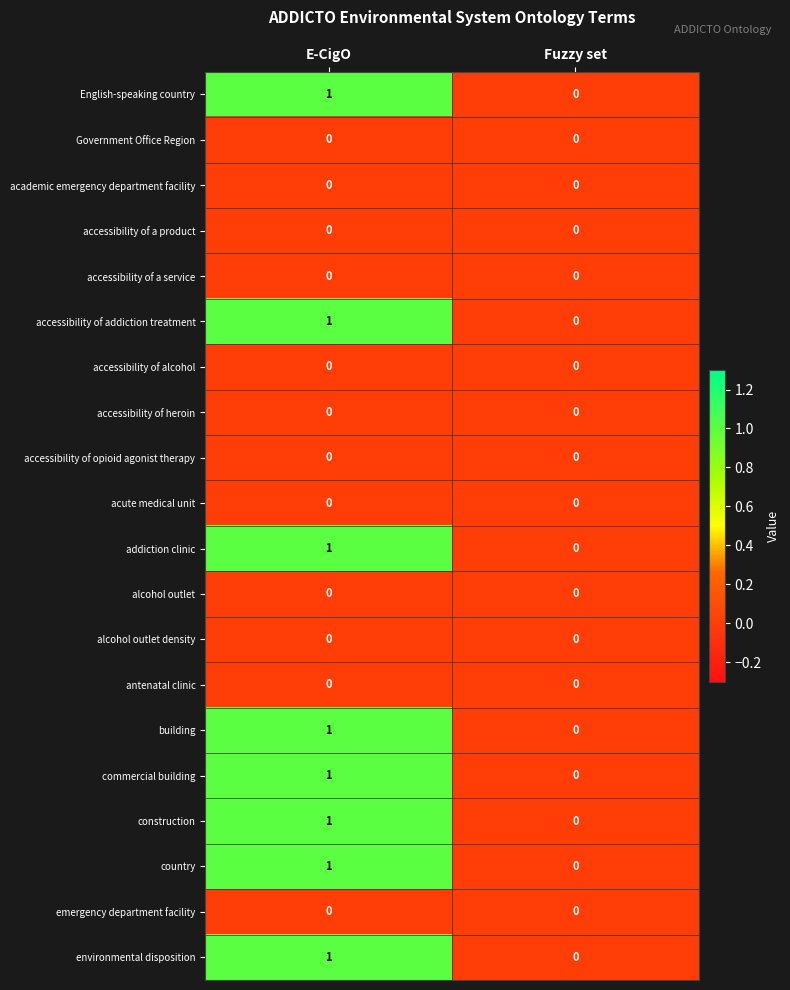

List the labels in order of environmental disposition value, largest first.

E-CigO, Fuzzy set